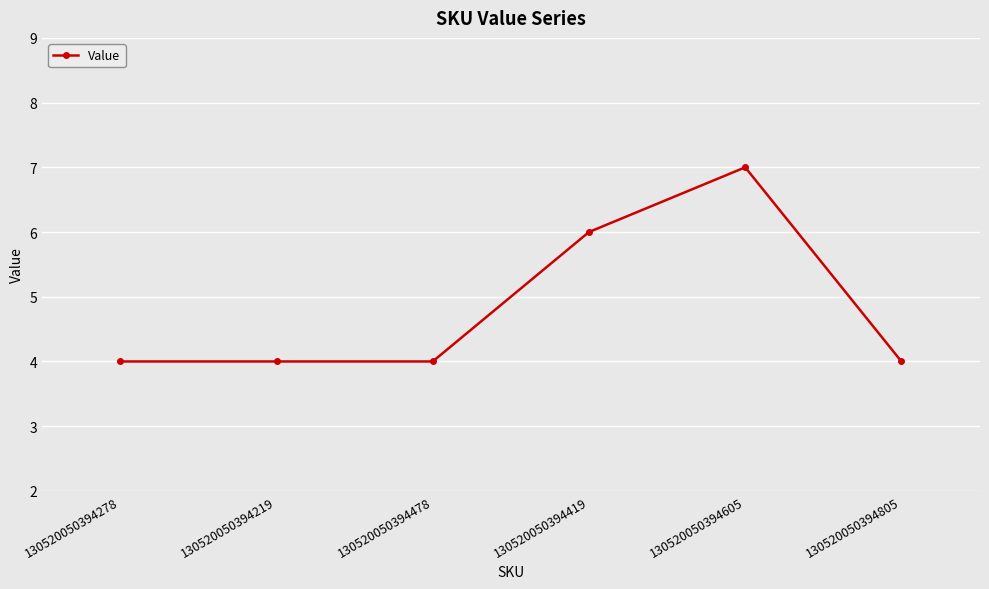

What is the average value?

5